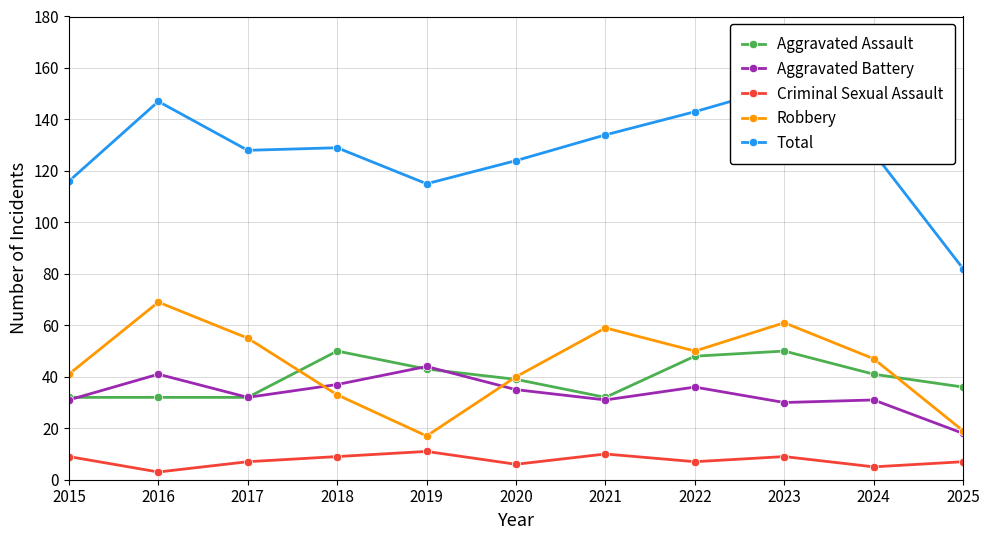

True or false: Total and Aggravated Assault cross at least once.

False